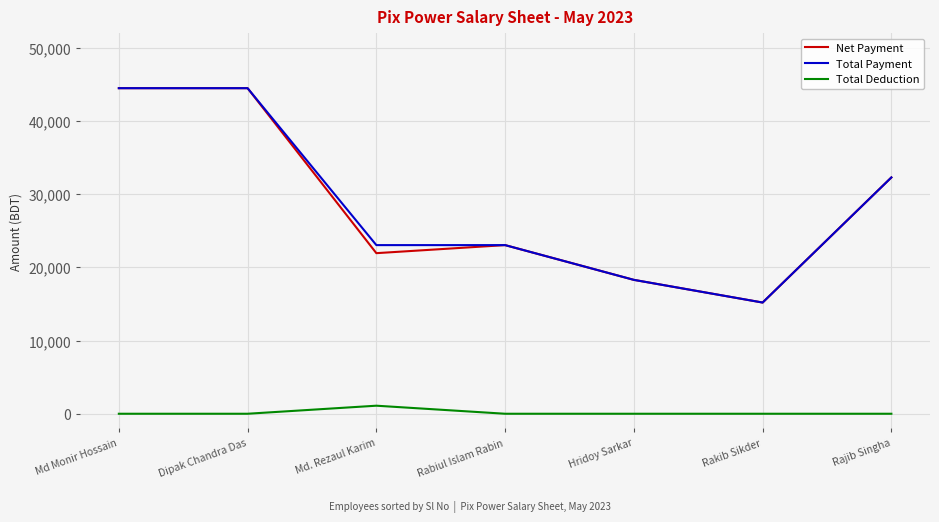

How many values in the Total Deduction series exceed 0?

1